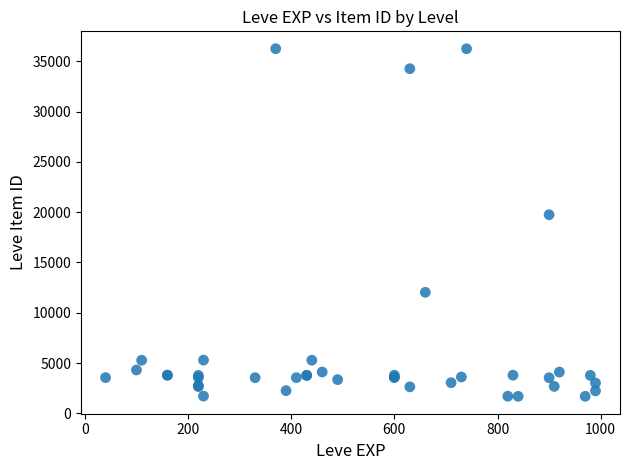

What Y value in the scatter plot is closest to 18967?

19744